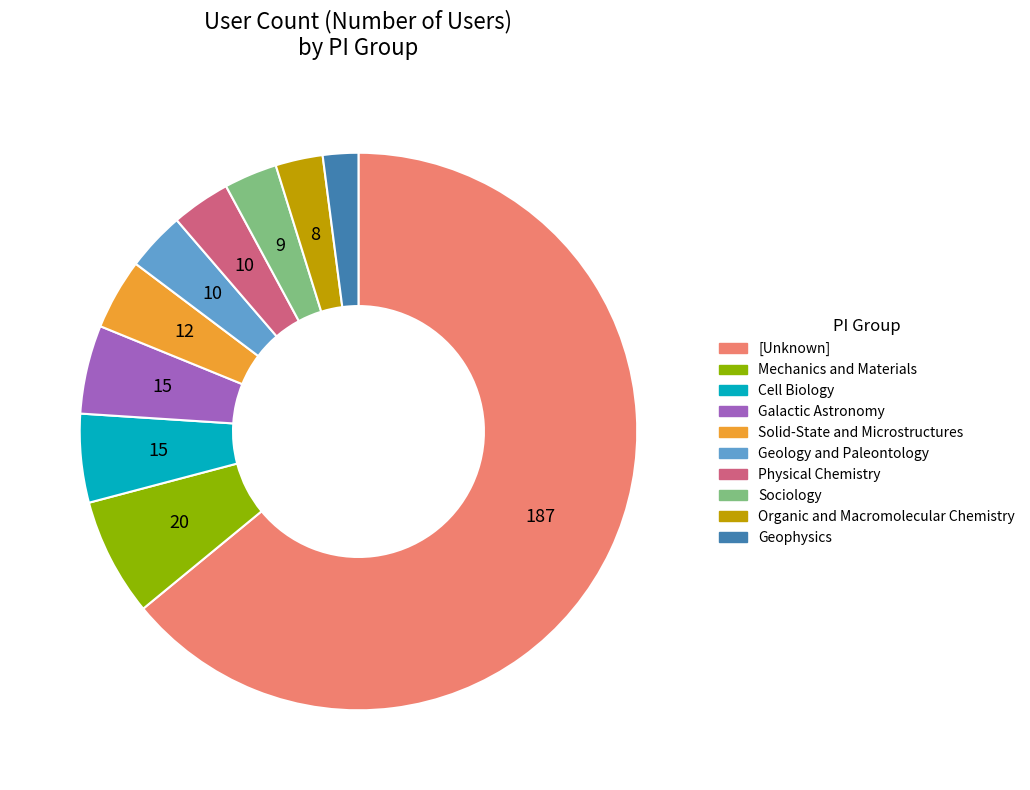

Which has a higher value, Organic and Macromolecular Chemistry or Mechanics and Materials?

Mechanics and Materials